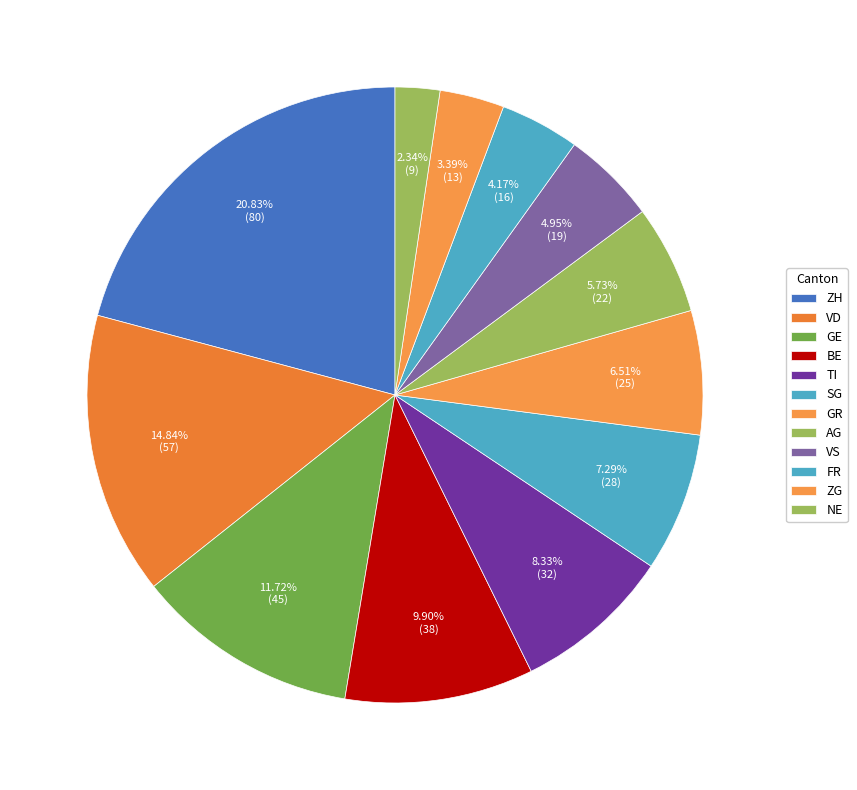

To the nearest percent, what portion does ZG represent?

3%